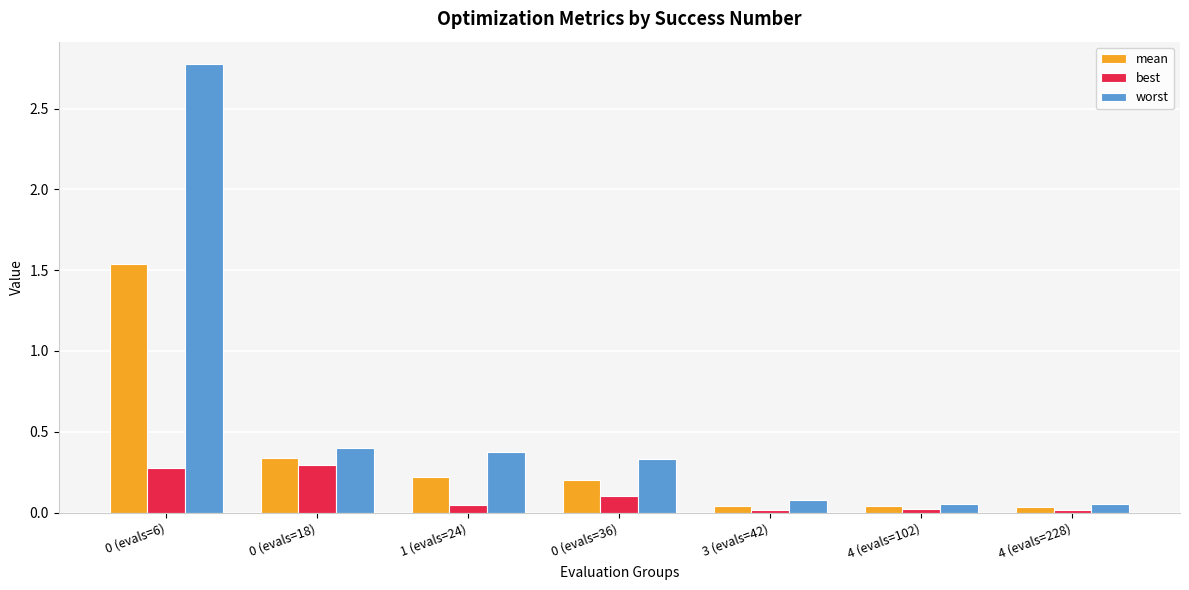

The value of mean at 1 (evals=24) is 0.4. True or false?

False